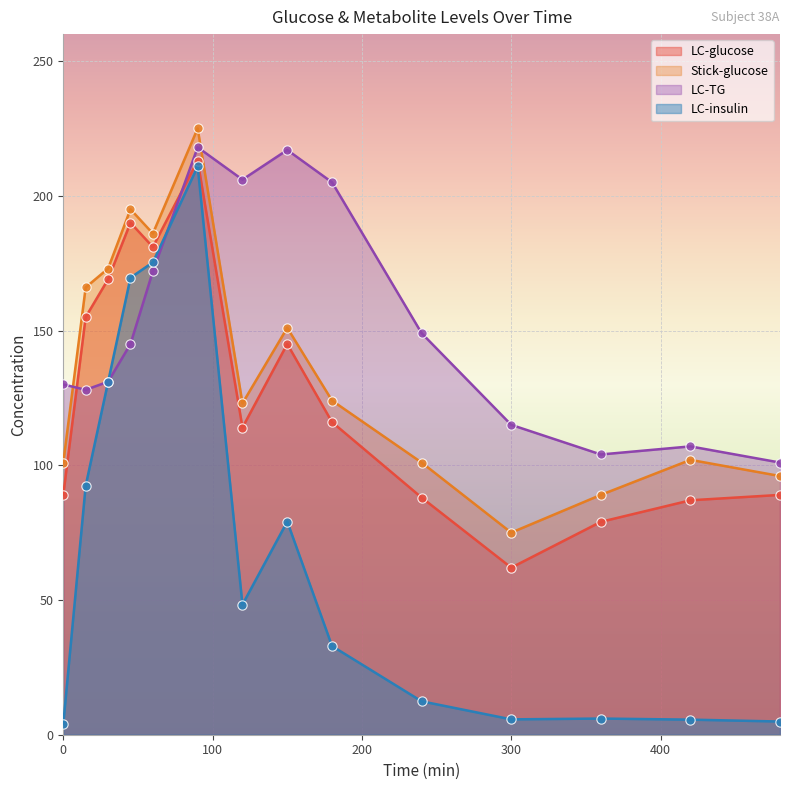

Which series contains the lowest Y value?

LC-insulin